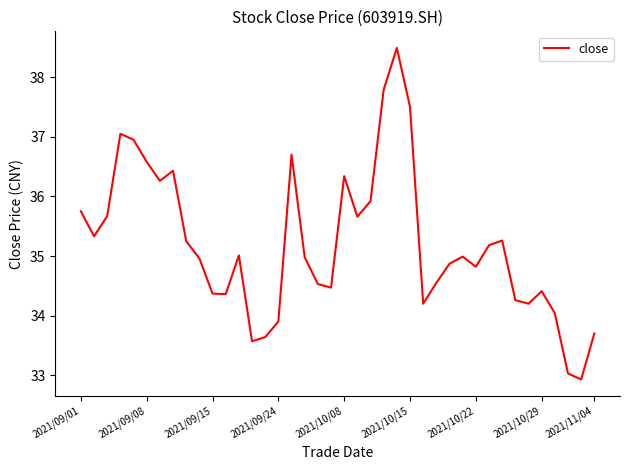

What is the difference between the maximum and minimum values?

5.6